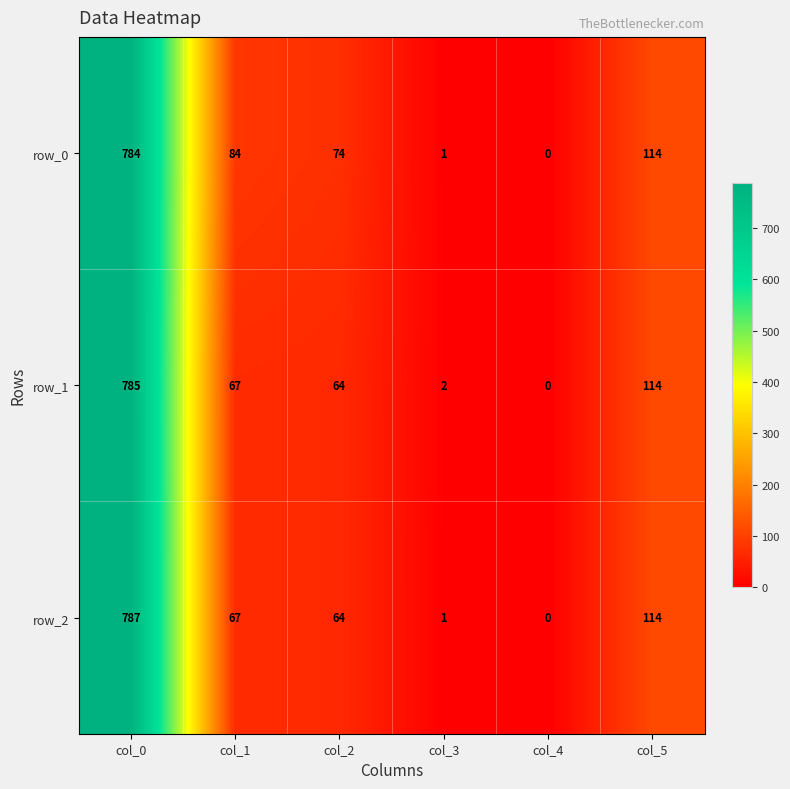

Which category has the highest value across all series?

col_0